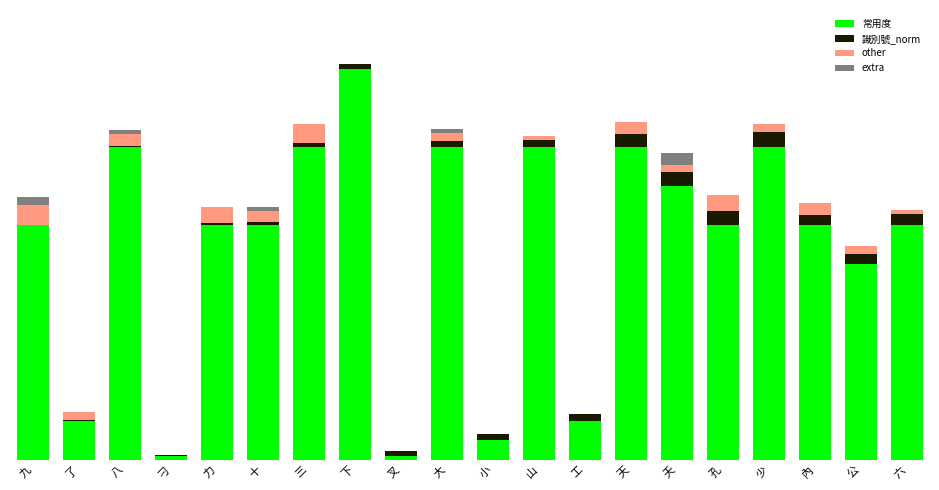

Are the bars horizontal?

No